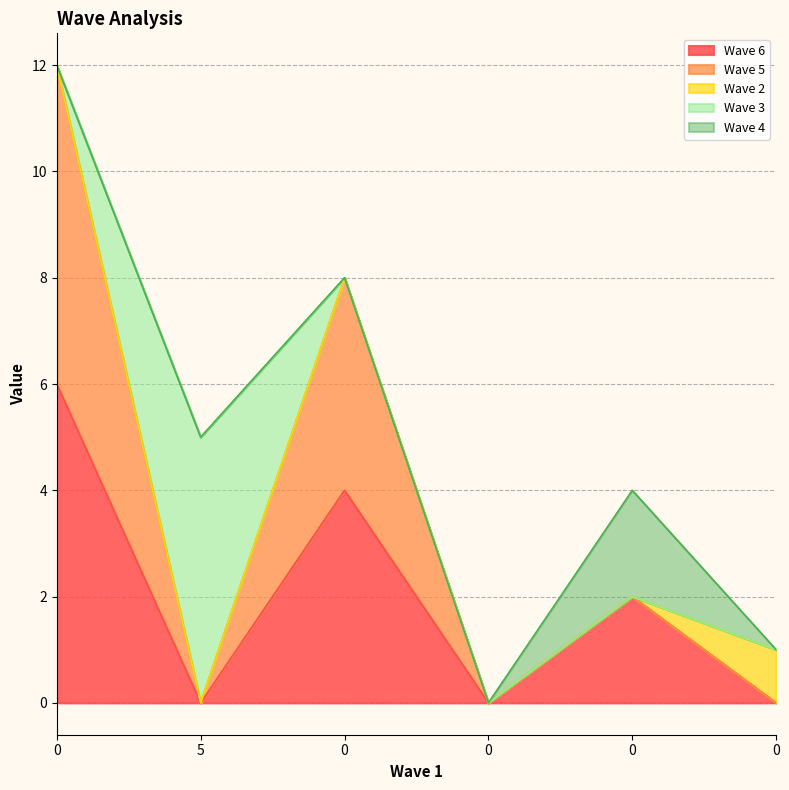

List the labels in order of Wave 4 value, largest first.

0, 0, 5, 0, 0, 0